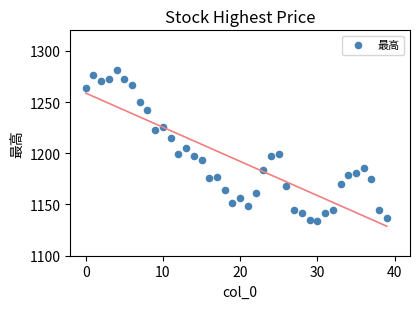

What Y value in the scatter plot is closest to 1207?

1204.7